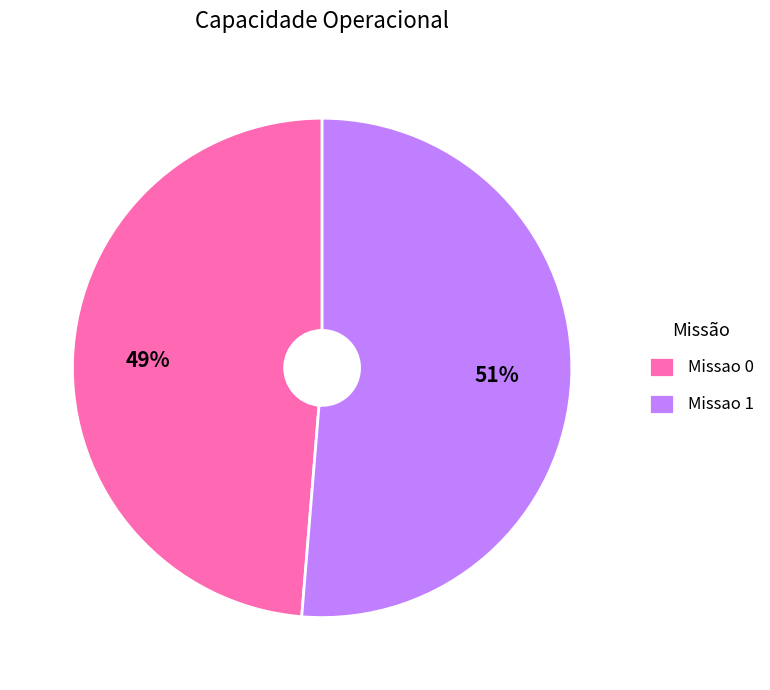

Which has a higher value, Missao 1 or Missao 0?

Missao 1